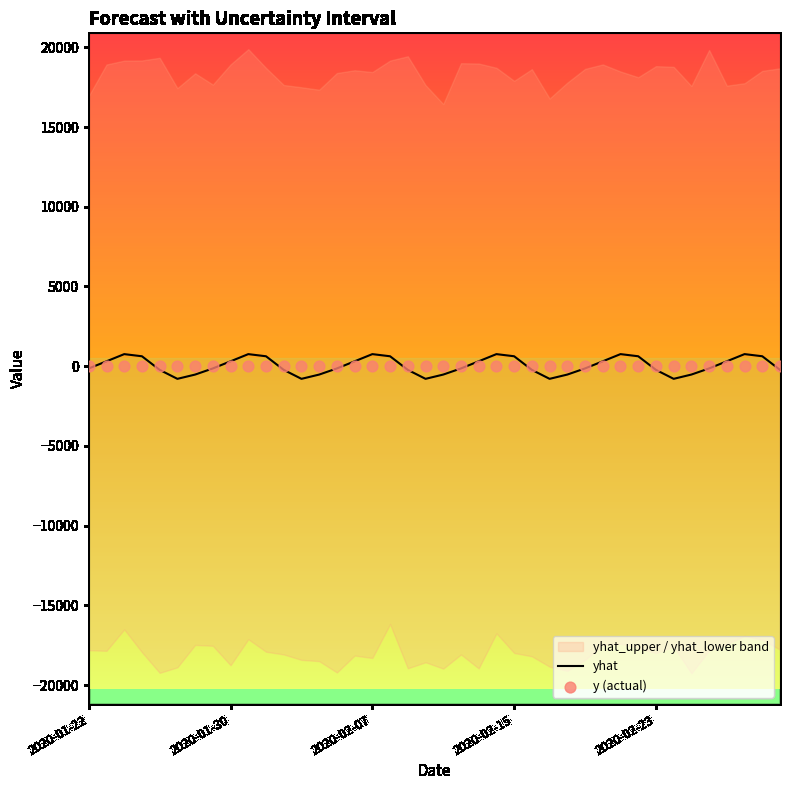

Is the value of y (actual) at 2020-01-30 greater than the value of yhat at 39?

Yes